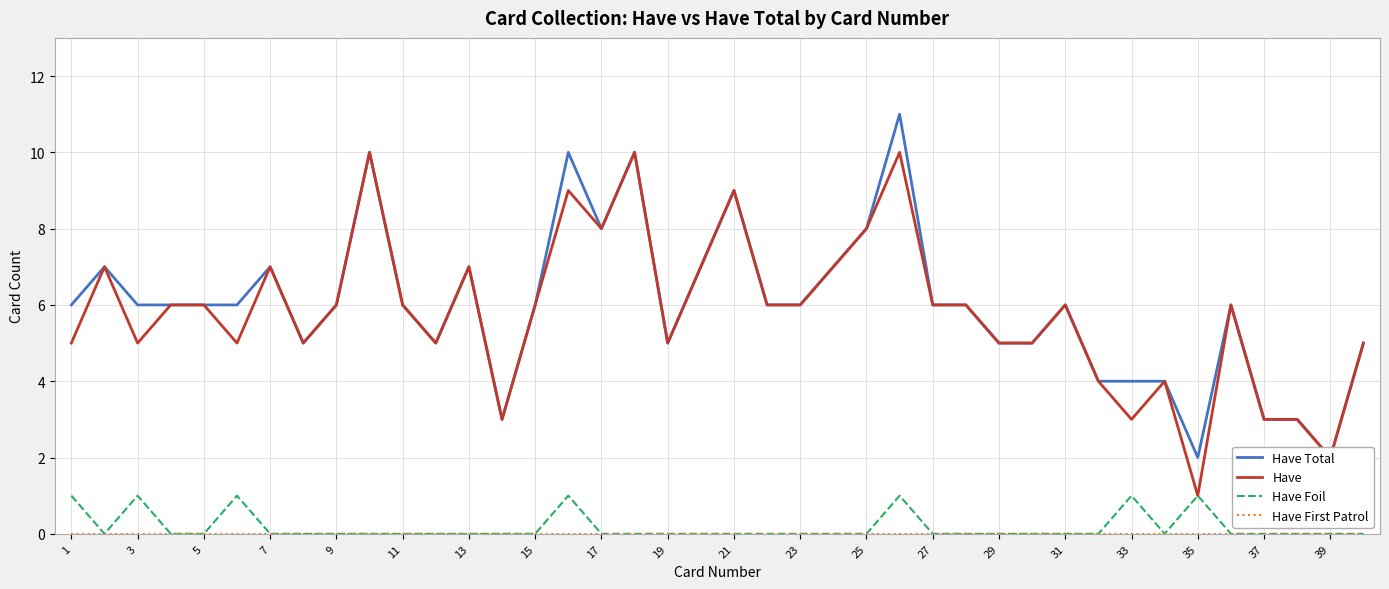

The Have series shows 9 at 7. True or false?

False